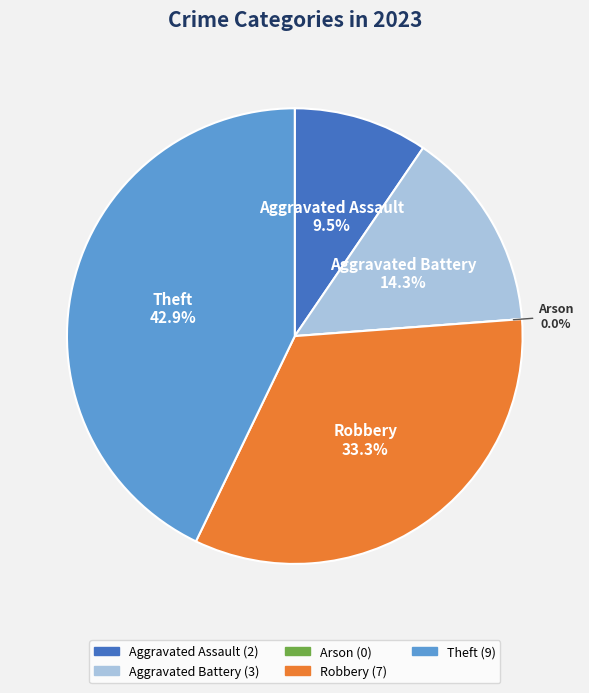

How many segments does this pie chart have?

5